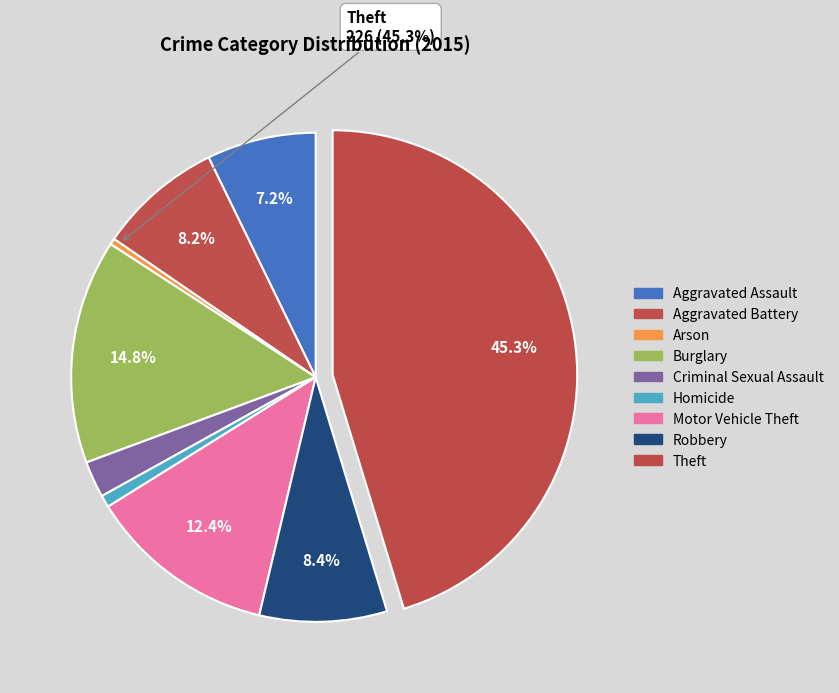

Count the number of slices in the pie.

9